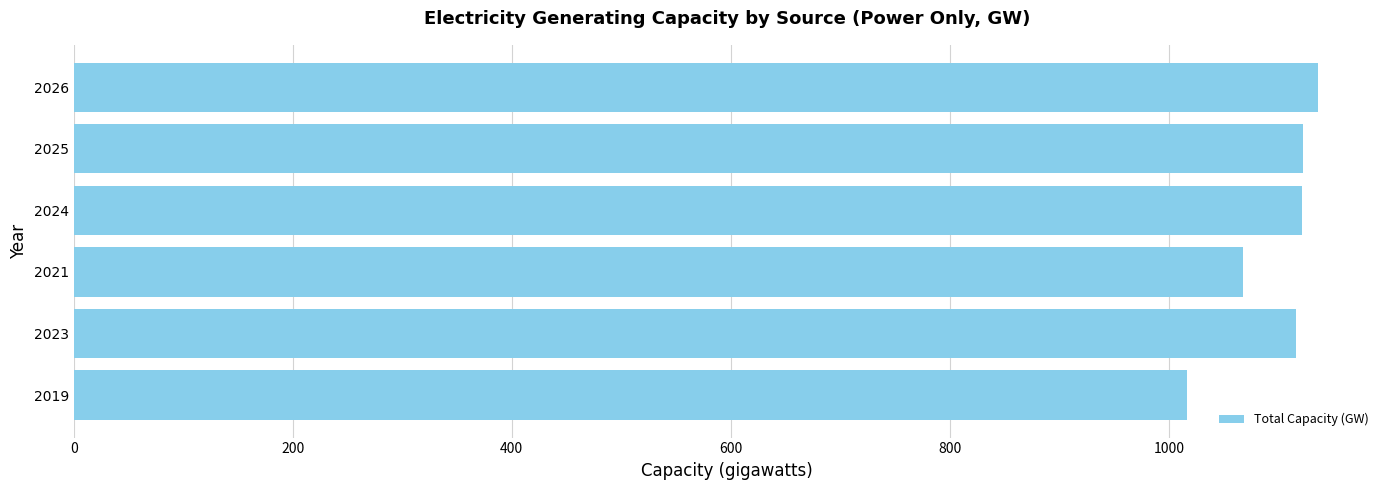

Is it true that the value at 2021 is 1909.8?

False